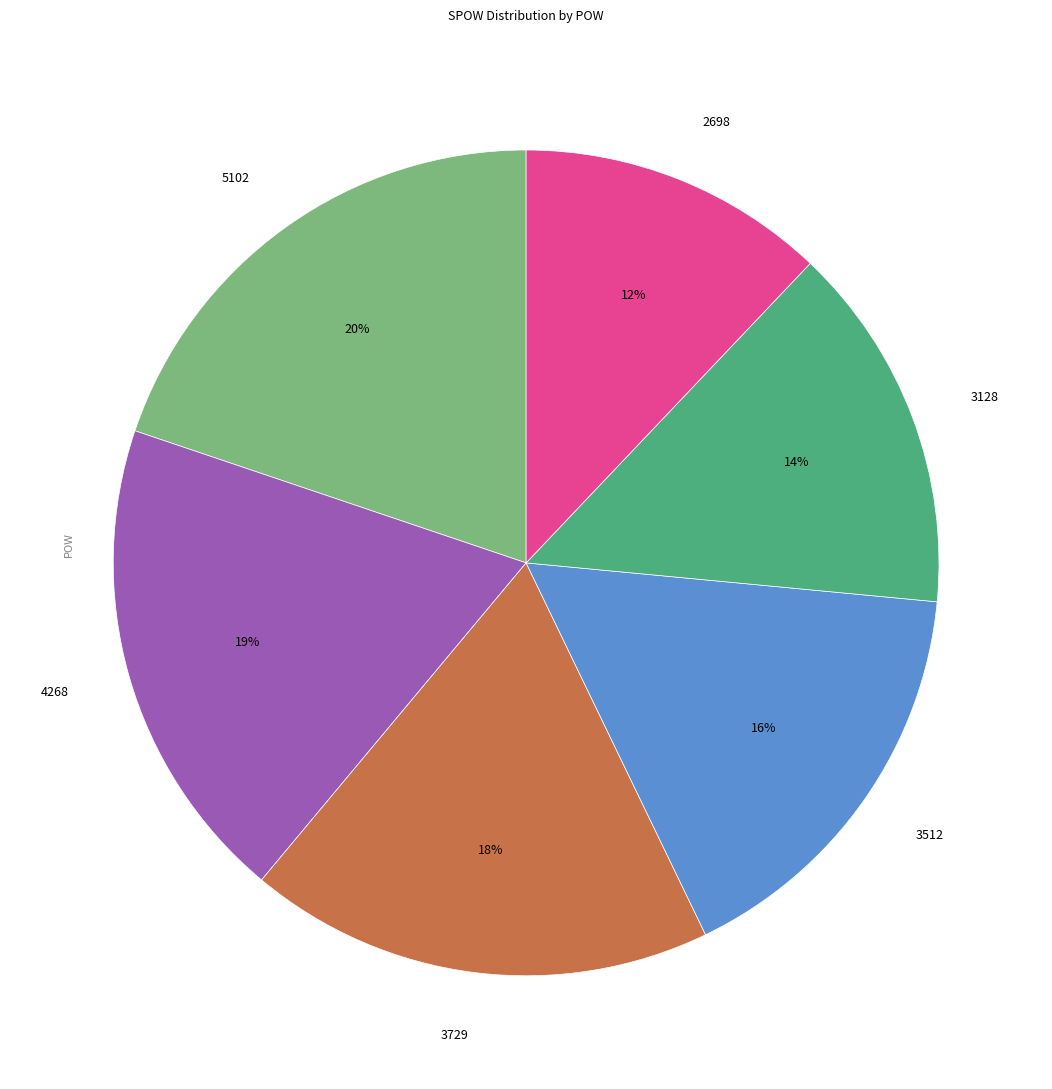

Rank the categories by value from highest to lowest.

5102, 4268, 3729, 3512, 3128, 2698